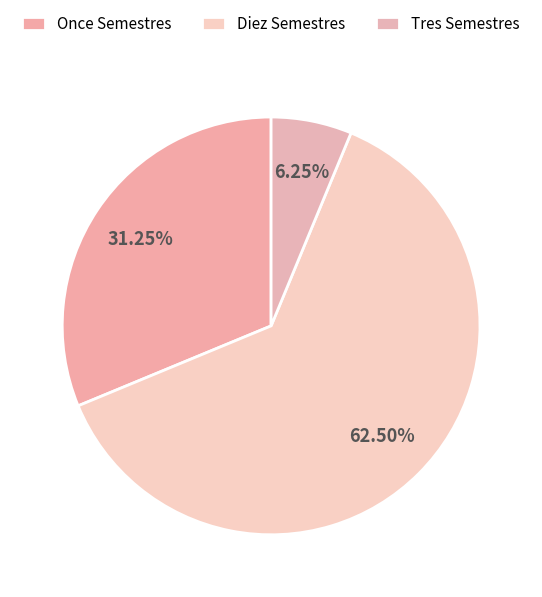

Does Once Semestres account for over 50% of the chart?

No